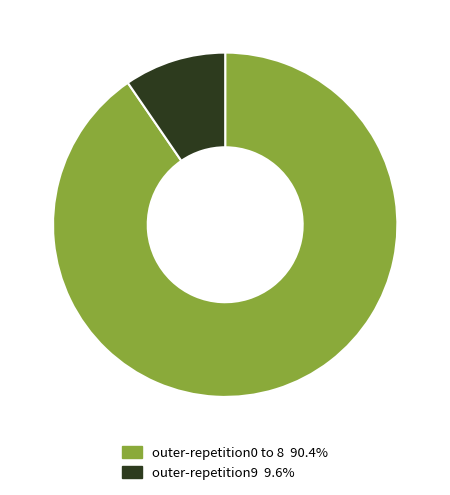

Is there any slice that represents more than half of the pie?

Yes